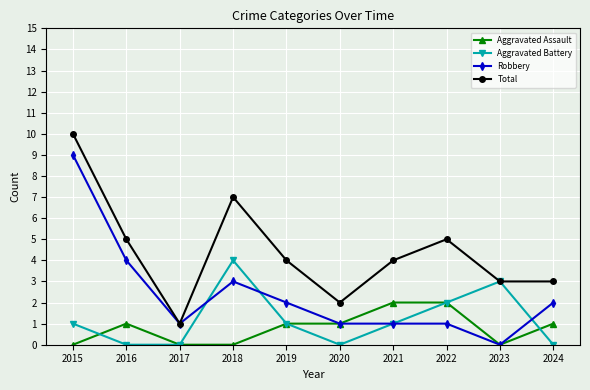

What value does the Total series have at 2021?

4